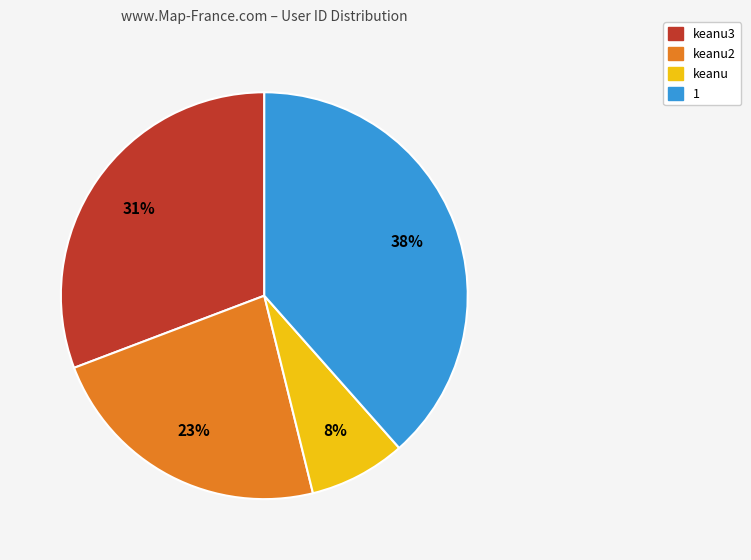

The 1 slice represents 38% of the pie. True or false?

True